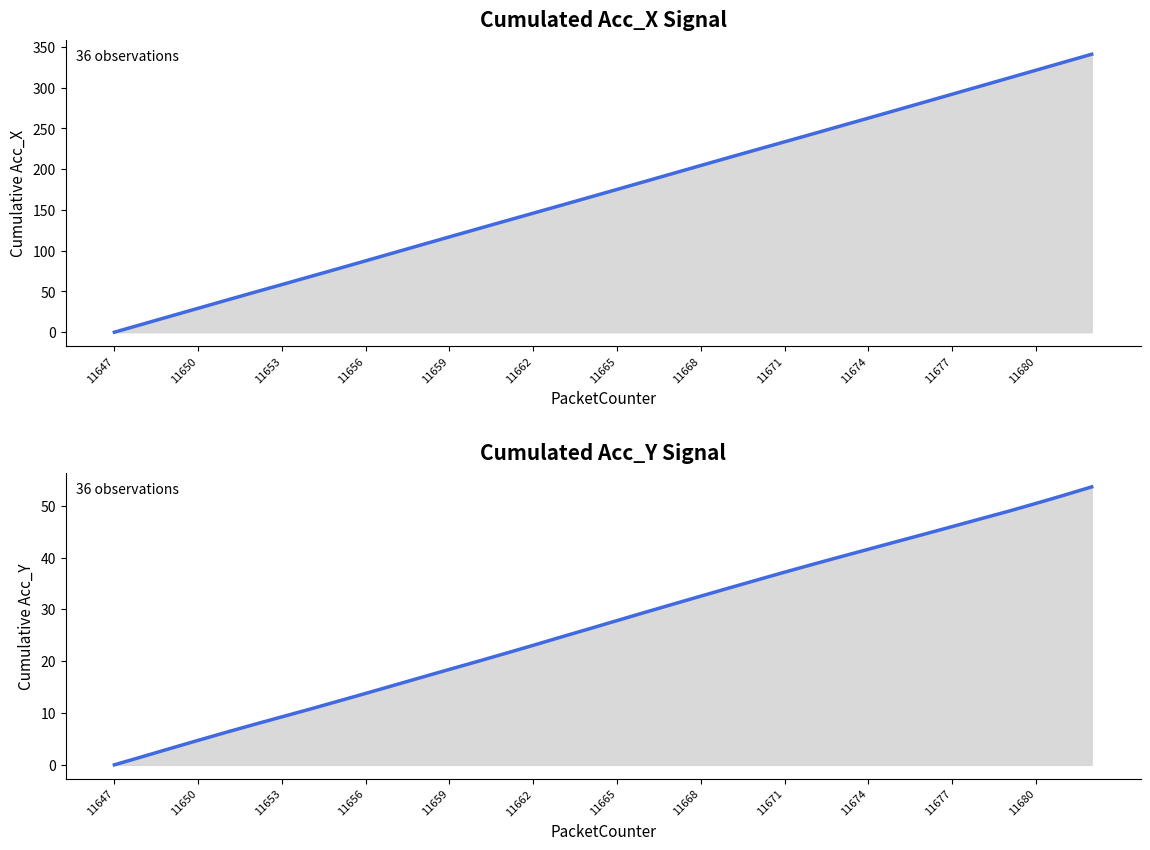

What is the greatest value displayed?

341.1